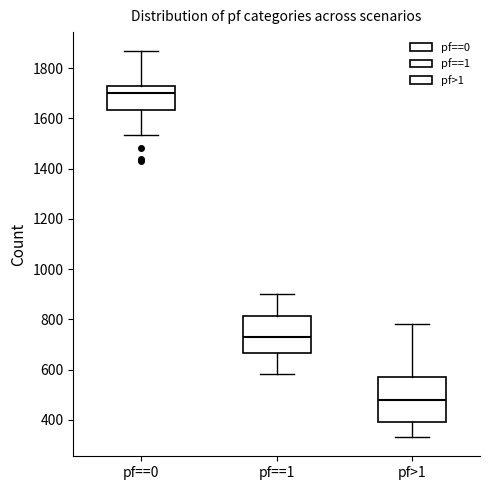

Reading left to right, read every box against the y-axis: the position of its median line, the range the box covers, and the ends of its whiskers. The values are not printed on the chart, so give them approximately, as read against the axis.

pf==0: median 1700, box 1640 to 1720, whiskers 1540 to 1860
pf==1: median 720, box 660 to 820, whiskers 580 to 900
pf>1: median 480, box 400 to 580, whiskers 340 to 780